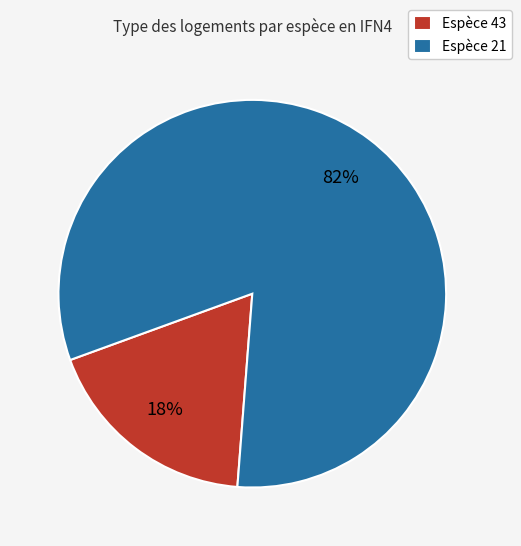

Which slice is the smallest?

Espèce 43